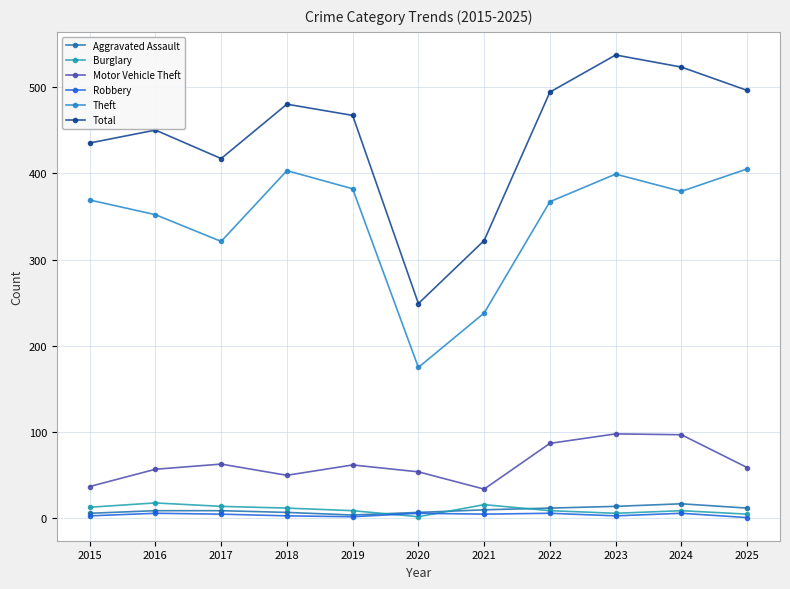

What are all the series names shown in the legend?

Aggravated Assault, Burglary, Motor Vehicle Theft, Robbery, Theft, Total